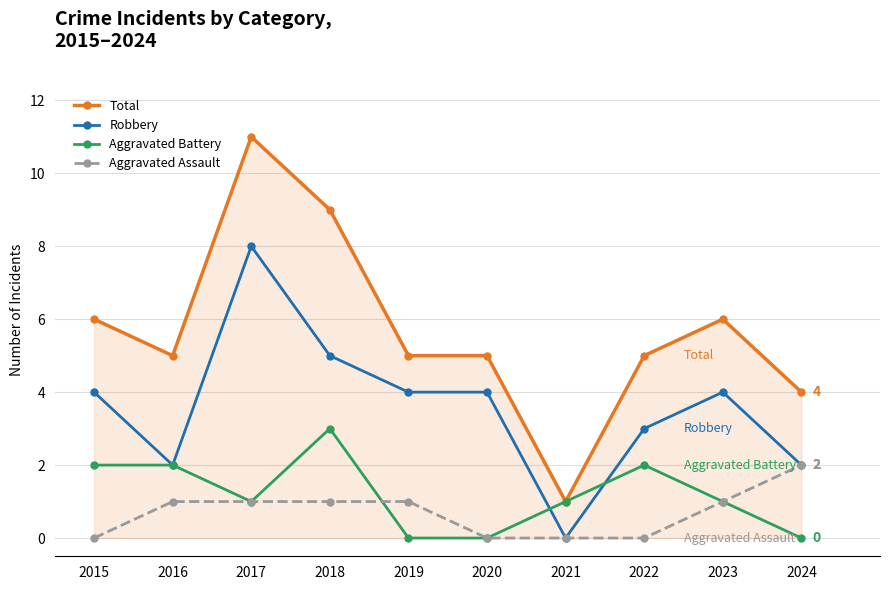

True or false: Robbery has more than 0 points higher than both neighbors.

True